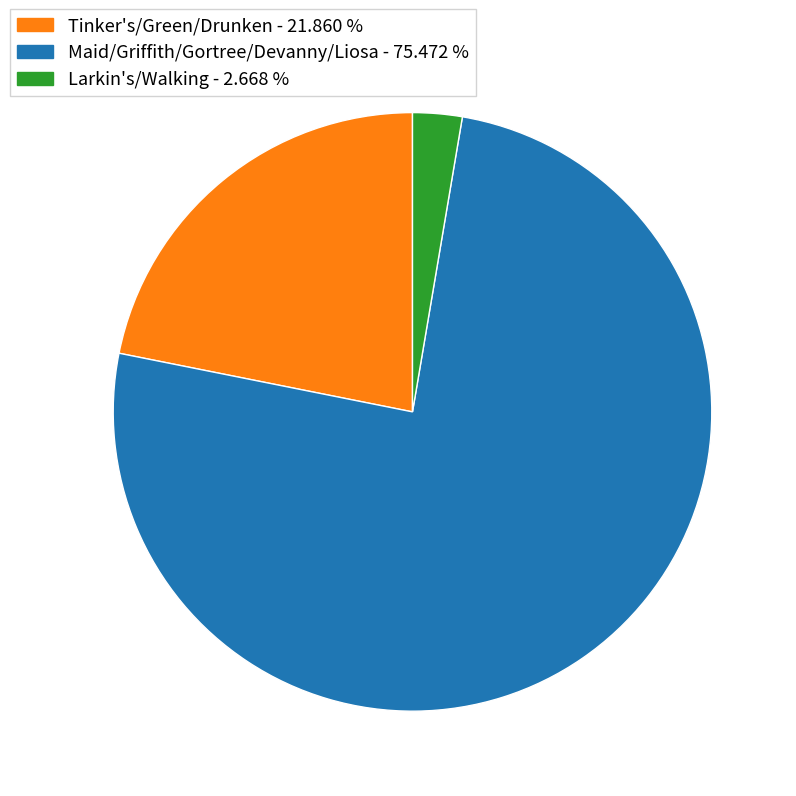

Rank the categories by value from highest to lowest.

Maid/Griffith/Gortree/Devanny/Liosa - 75.472 %, Tinker's/Green/Drunken - 21.860 %, Larkin's/Walking - 2.668 %